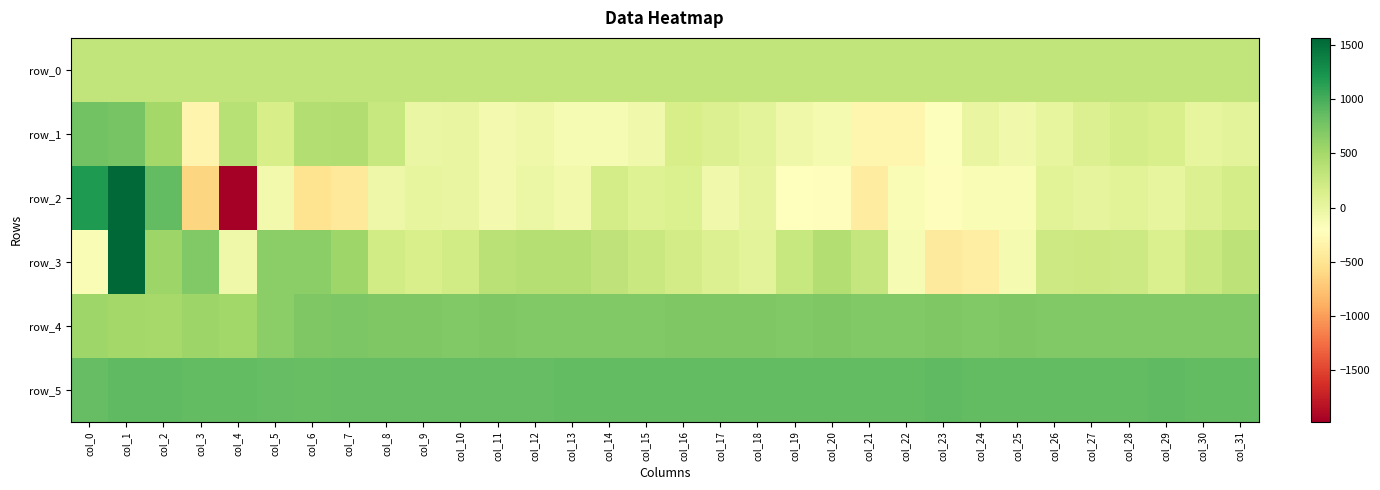

What is the sum of the row_5 values at col_17 and col_9?

1716.0